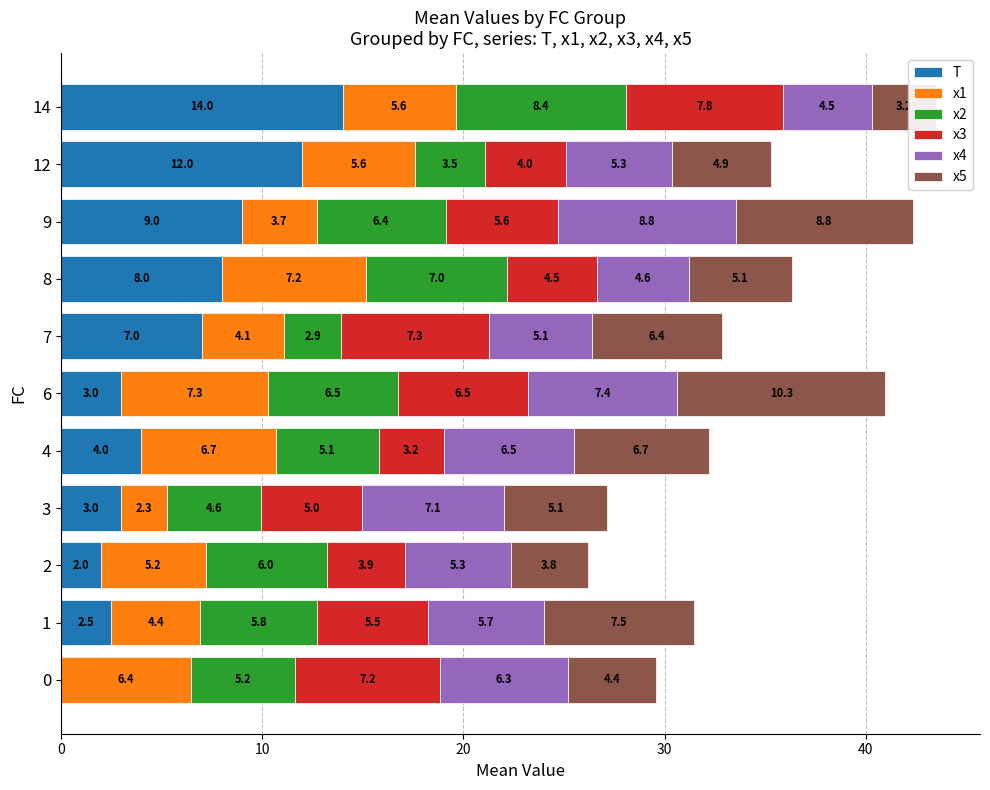

What is the difference between the maximum and second lowest values in the T series?

12.0